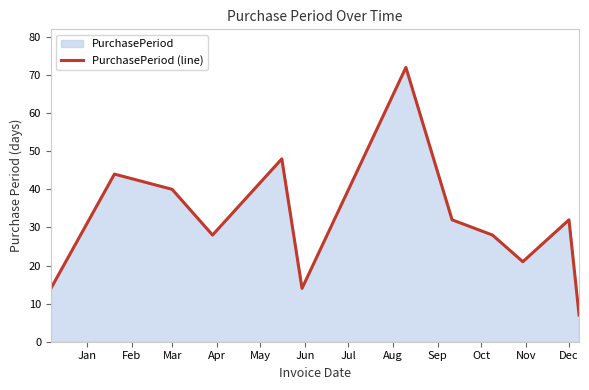

What is the greatest value displayed?

72